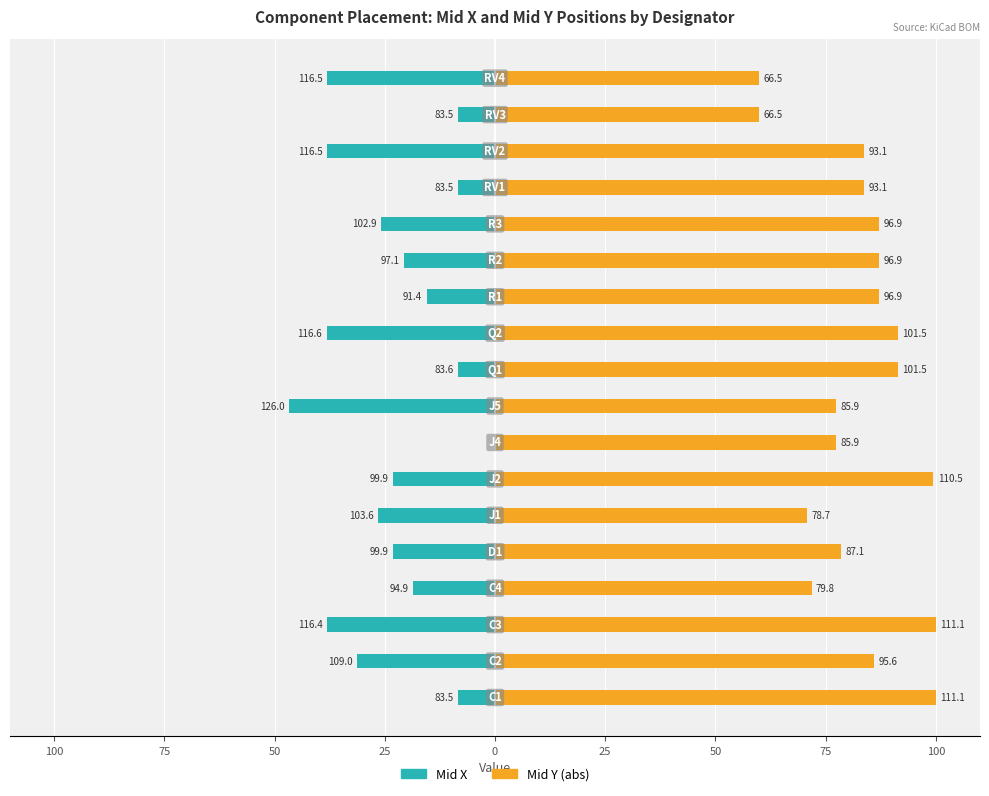

What is the sum of all Mid X values?

-417.8